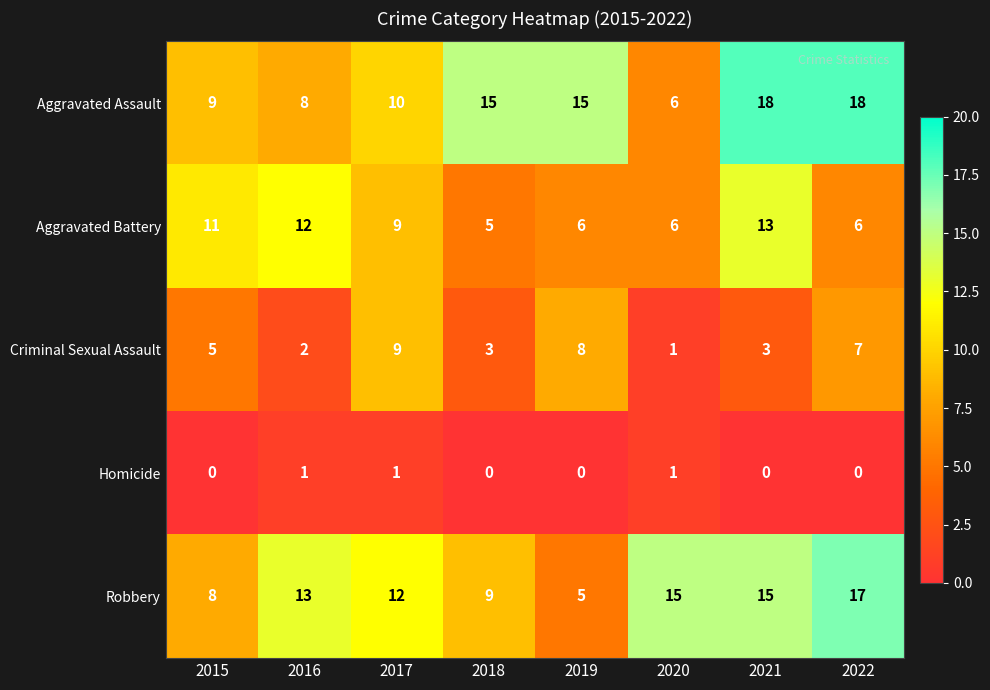

The Aggravated Battery series shows 4 at 2015. True or false?

False